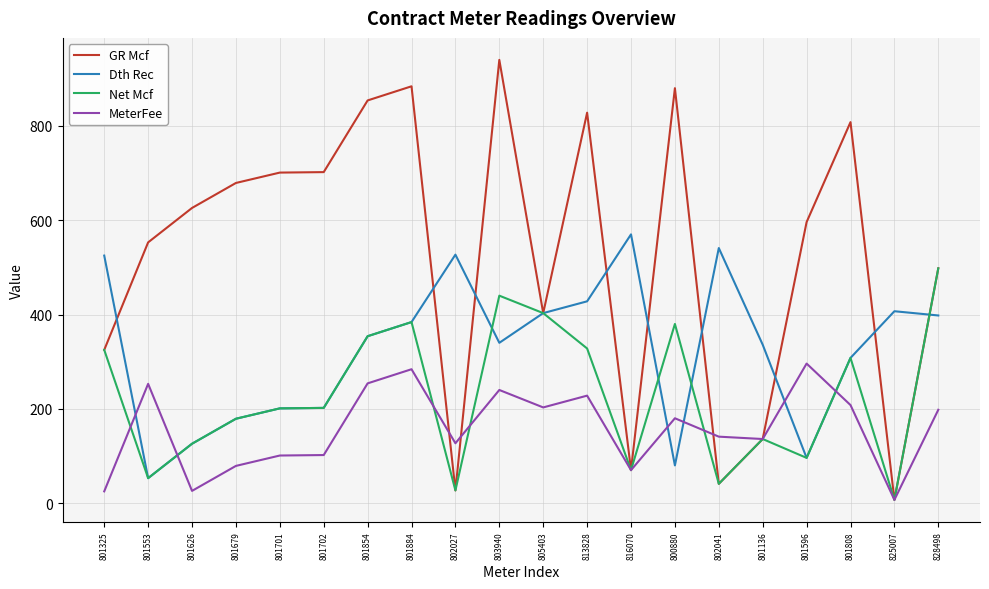

At which category does the chart reach its minimum across all series?

825007